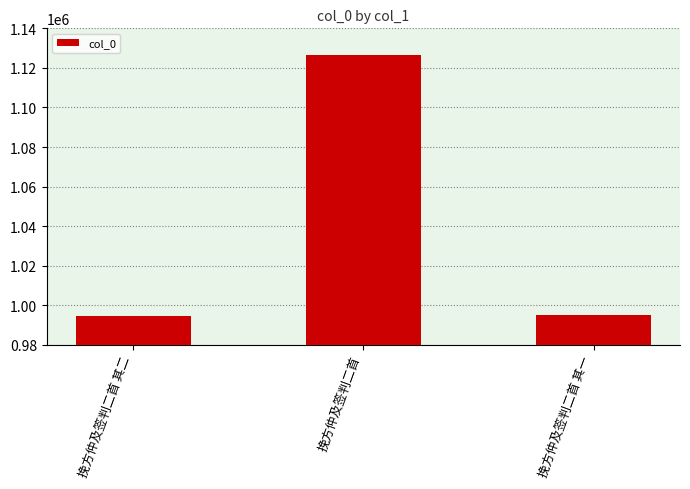

What is the difference between the maximum and second lowest values?

131948